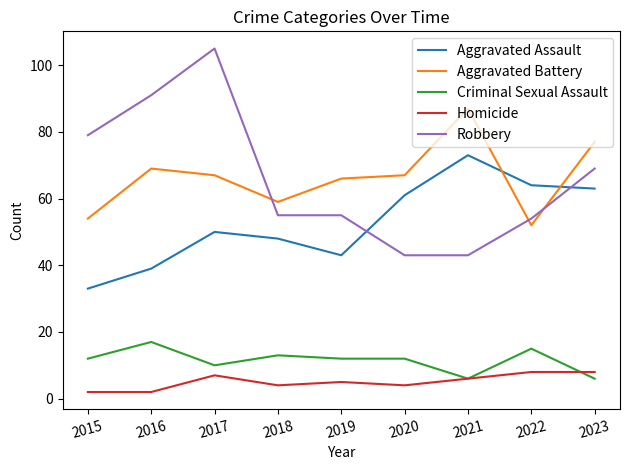

True or false: Aggravated Battery has a value of 44 at 2016.

False